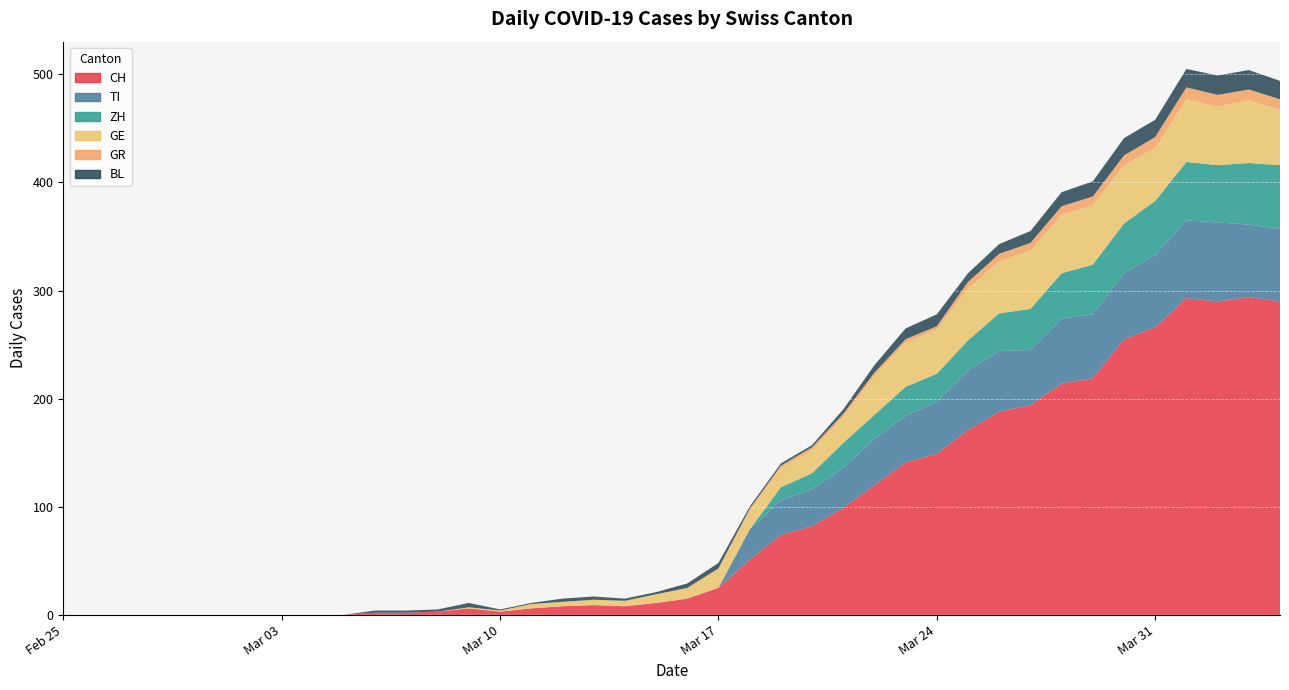

Reading left to right, transcribe all the data shown in this chart.

CH: 0	0	0	0	0	0	0	0	0	0	2	2	3	6	3	6	8	9	8	11	15	25	51	74	82	99	120	141	149	171	188	194	214	219	255	266	293	290	294	290
TI: 0	0	0	0	0	0	0	0	0	0	0	0	0	0	0	0	0	0	0	0	0	0	28	32	34	37	43	43	48	55	56	51	60	59	61	67	72	73	67	67
ZH: 0	0	0	0	0	0	0	0	0	0	0	0	0	0	0	0	0	0	0	0	0	0	0	12	15	23	22	27	26	28	35	38	42	46	46	50	54	53	57	59
GE: 0	0	0	0	0	0	0	0	0	0	0	0	0	1	1	4	4	5	5	8	9	17	17	18	21	24	36	41	41	48	48	54	54	55	54	49	58	54	58	51
GR: 0	0	0	0	0	0	0	0	0	0	0	0	0	0	0	0	0	0	0	0	1	1	2	2	3	3	3	3	3	6	7	7	8	8	9	10	11	11	10	10
BL: 0	0	0	0	0	0	0	0	0	0	2	2	2	4	1	1	3	3	2	2	4	5	2	2	2	4	7	10	11	8	9	11	13	14	16	16	17	18	18	17